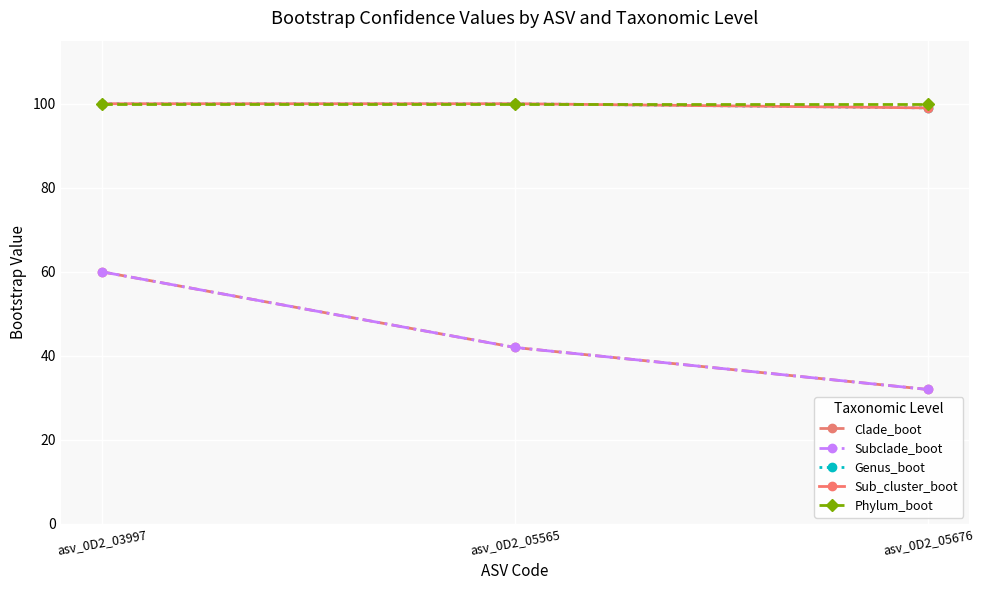

Is the value of Subclade_boot at asv_0D2_05565 greater than the value of Genus_boot at asv_0D2_05565?

No